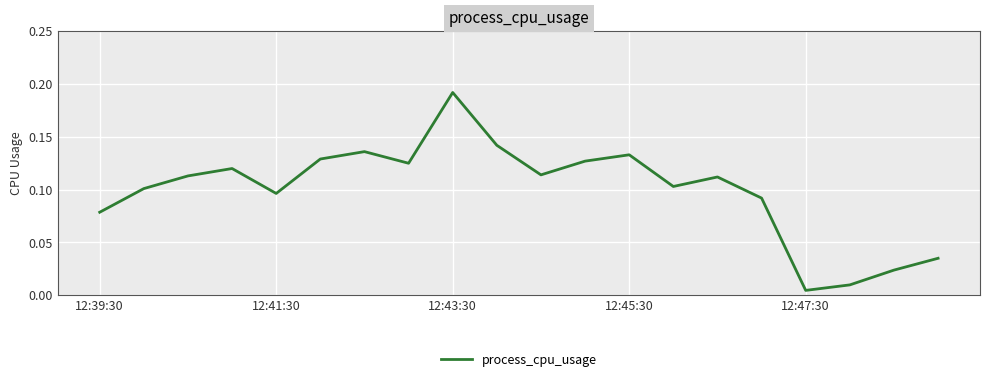

Which category has the lowest value across all series?

12:47:30